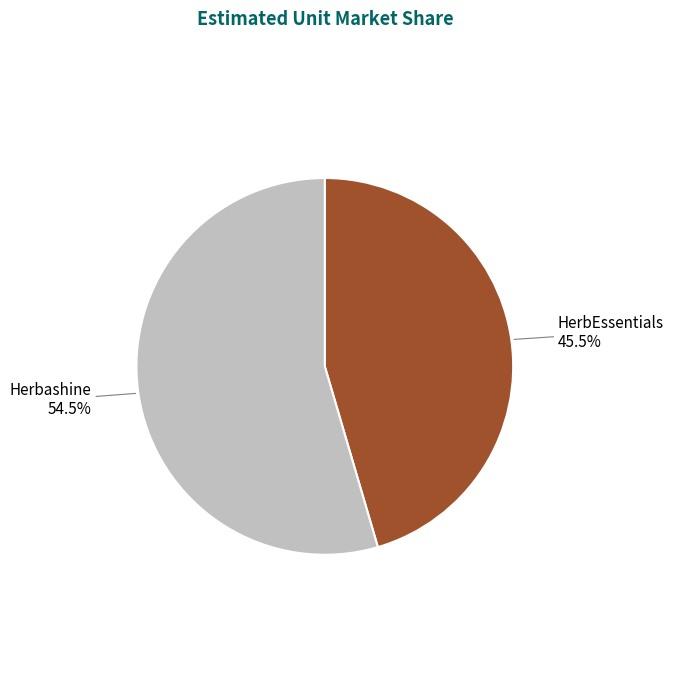

Which category has the smallest portion of the pie?

HerbEssentials